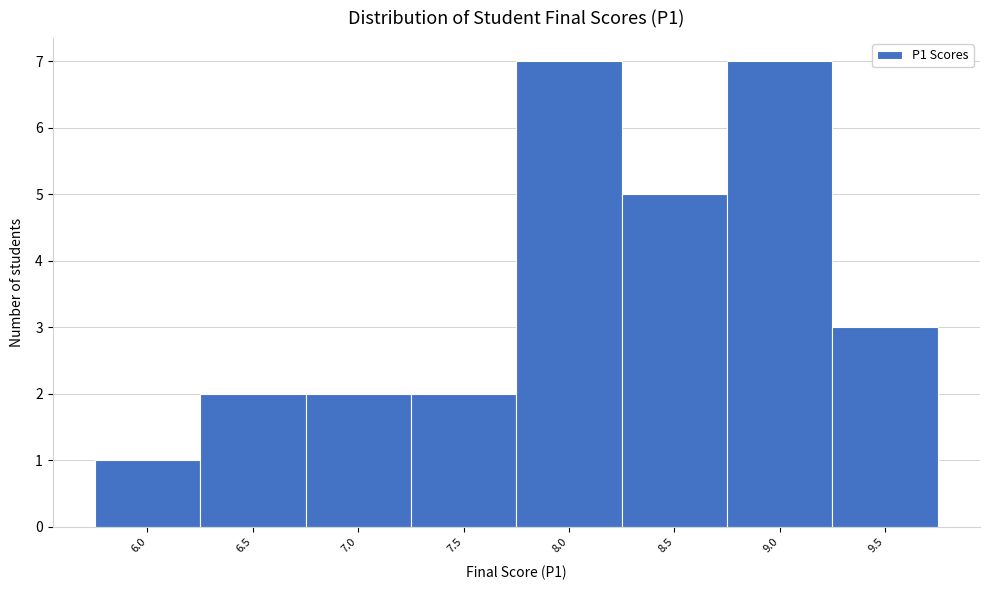

Reading right to left, extract all data points from this chart.

9.5=3	9.0=7	8.5=5	8.0=7	7.5=2	7.0=2	6.5=2	6.0=1